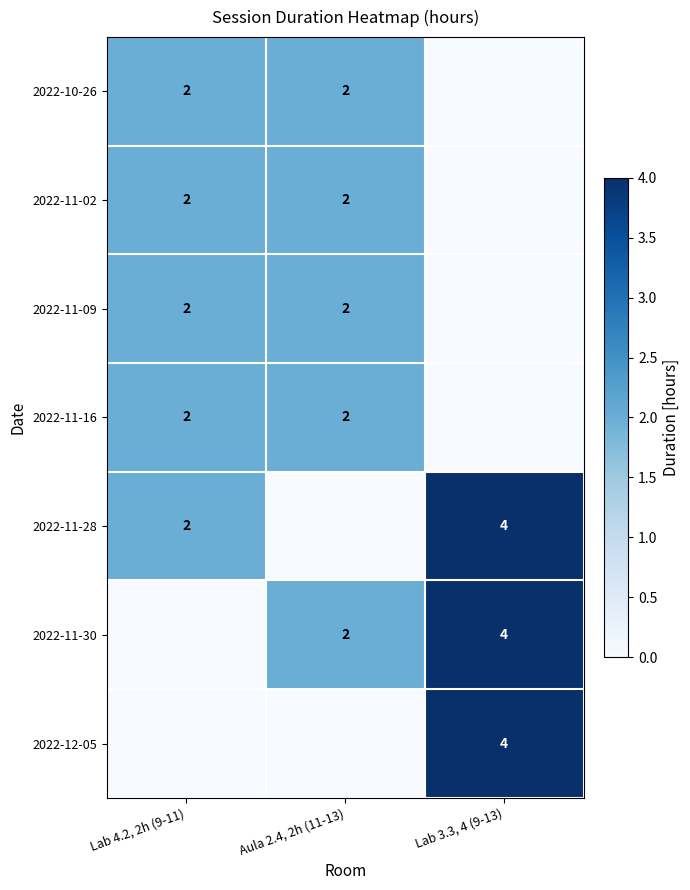

Is it true that 2022-10-26 equals 3 at Lab 4.2, 2h (9-11)?

False